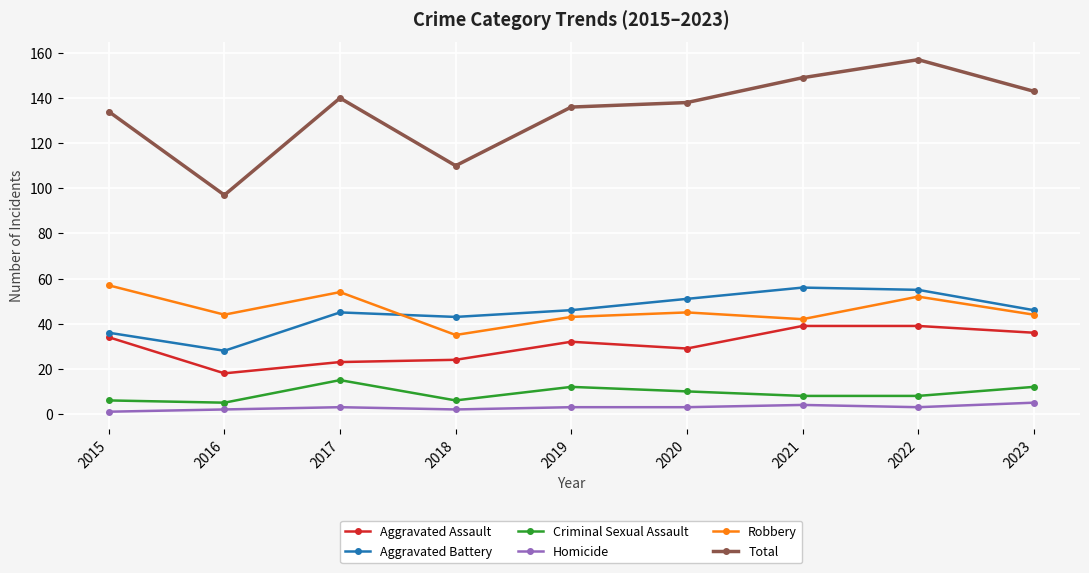

What is the total value across all series at 2022?

314